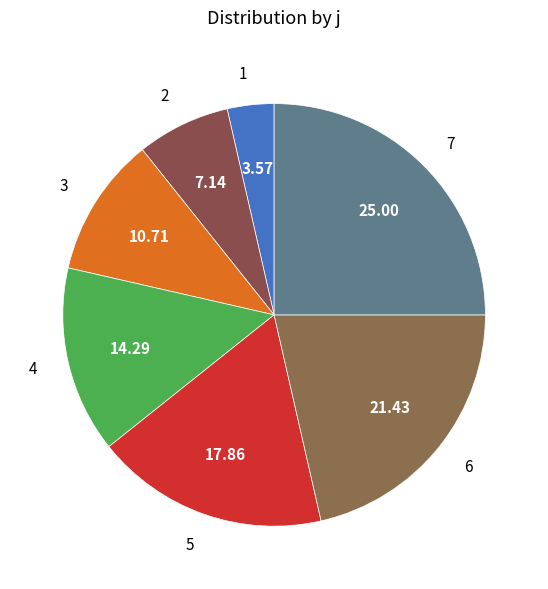

True or false: 3 accounts for 16% of the total.

False